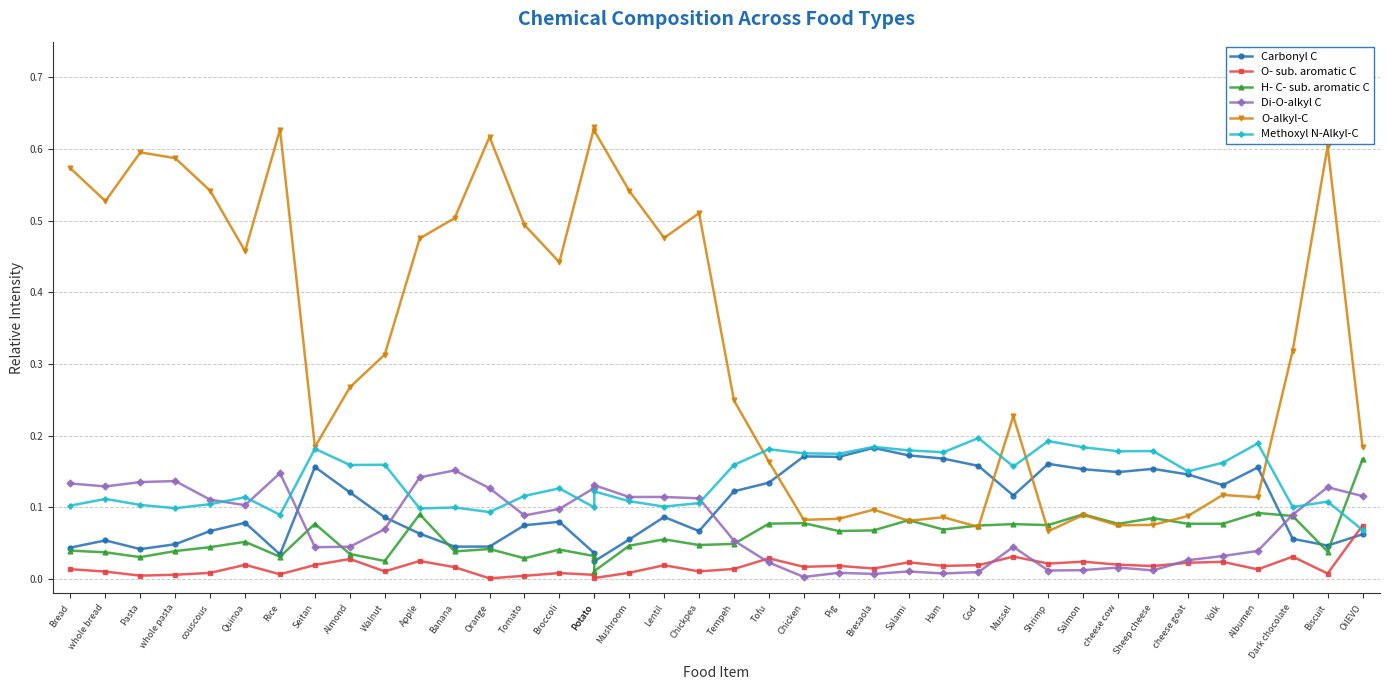

Reading left to right, what are all the values shown in this chart?

Carbonyl C: 0.0	0.1	0.0	0.0	0.1	0.1	0.0	0.2	0.1	0.1	0.1	0.0	0.0	0.1	0.1	0.0	0.0	0.1	0.1	0.1	0.1	0.1	0.2	0.2	0.2	0.2	0.2	0.2	0.1	0.2	0.2	0.1	0.2	0.1	0.1	0.2	0.1	0.0	0.1
O- sub. aromatic C: 0.0	0.0	0.0	0.0	0.0	0.0	0.0	0.0	0.0	0.0	0.0	0.0	0.0	0.0	0.0	0.0	0.0	0.0	0.0	0.0	0.0	0.0	0.0	0.0	0.0	0.0	0.0	0.0	0.0	0.0	0.0	0.0	0.0	0.0	0.0	0.0	0.0	0.0	0.1
H- C- sub. aromatic C: 0.0	0.0	0.0	0.0	0.0	0.1	0.0	0.1	0.0	0.0	0.1	0.0	0.0	0.0	0.0	0.0	0.0	0.0	0.1	0.0	0.0	0.1	0.1	0.1	0.1	0.1	0.1	0.1	0.1	0.1	0.1	0.1	0.1	0.1	0.1	0.1	0.1	0.0	0.2
Di-O-alkyl C: 0.1	0.1	0.1	0.1	0.1	0.1	0.1	0.0	0.0	0.1	0.1	0.2	0.1	0.1	0.1	0.1	0.1	0.1	0.1	0.1	0.1	0.0	0.0	0.0	0.0	0.0	0.0	0.0	0.0	0.0	0.0	0.0	0.0	0.0	0.0	0.0	0.1	0.1	0.1
O-alkyl-C: 0.6	0.5	0.6	0.6	0.5	0.5	0.6	0.2	0.3	0.3	0.5	0.5	0.6	0.5	0.4	0.6	0.6	0.5	0.5	0.5	0.2	0.2	0.1	0.1	0.1	0.1	0.1	0.1	0.2	0.1	0.1	0.1	0.1	0.1	0.1	0.1	0.3	0.6	0.2
Methoxyl N-Alkyl-C: 0.1	0.1	0.1	0.1	0.1	0.1	0.1	0.2	0.2	0.2	0.1	0.1	0.1	0.1	0.1	0.1	0.1	0.1	0.1	0.1	0.2	0.2	0.2	0.2	0.2	0.2	0.2	0.2	0.2	0.2	0.2	0.2	0.2	0.2	0.2	0.2	0.1	0.1	0.1